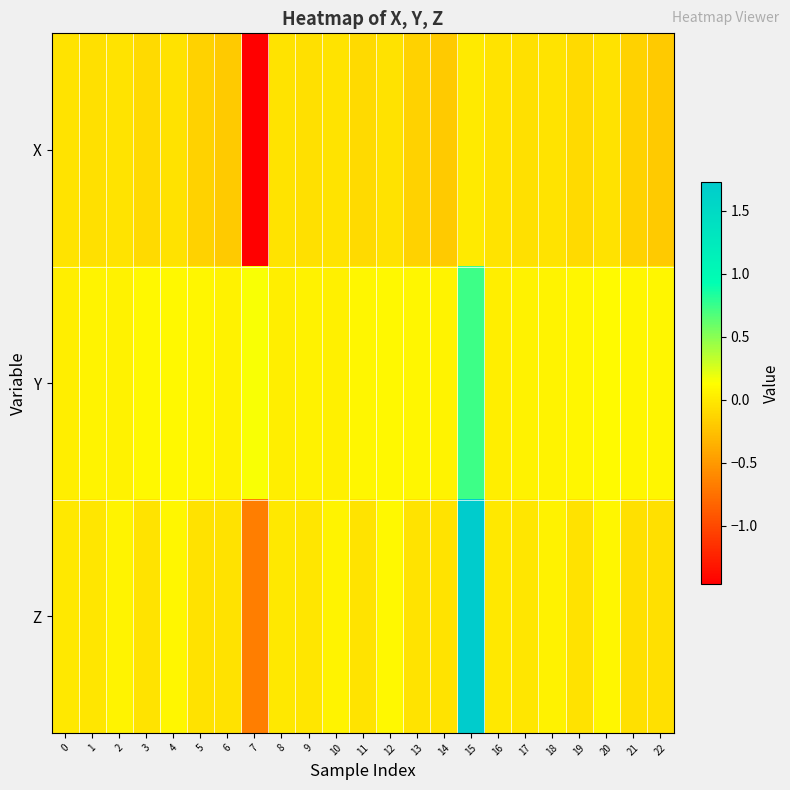

At how many categories does at least one series exceed 0?

23